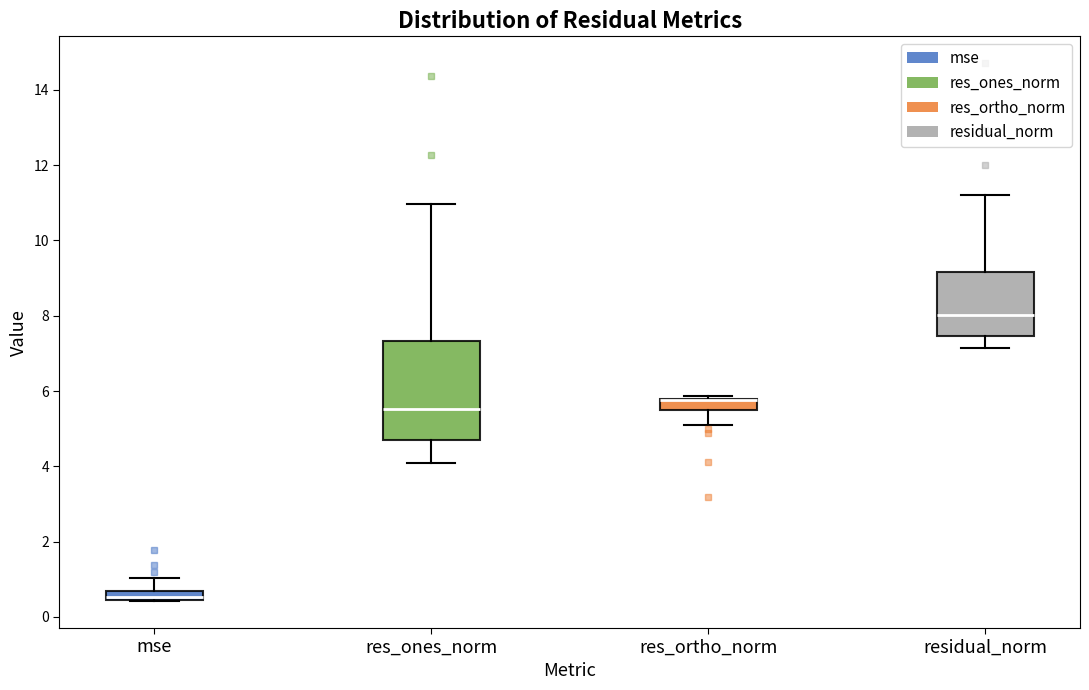

Which box is the tallest, from its lower edge to its upper edge?

res_ones_norm